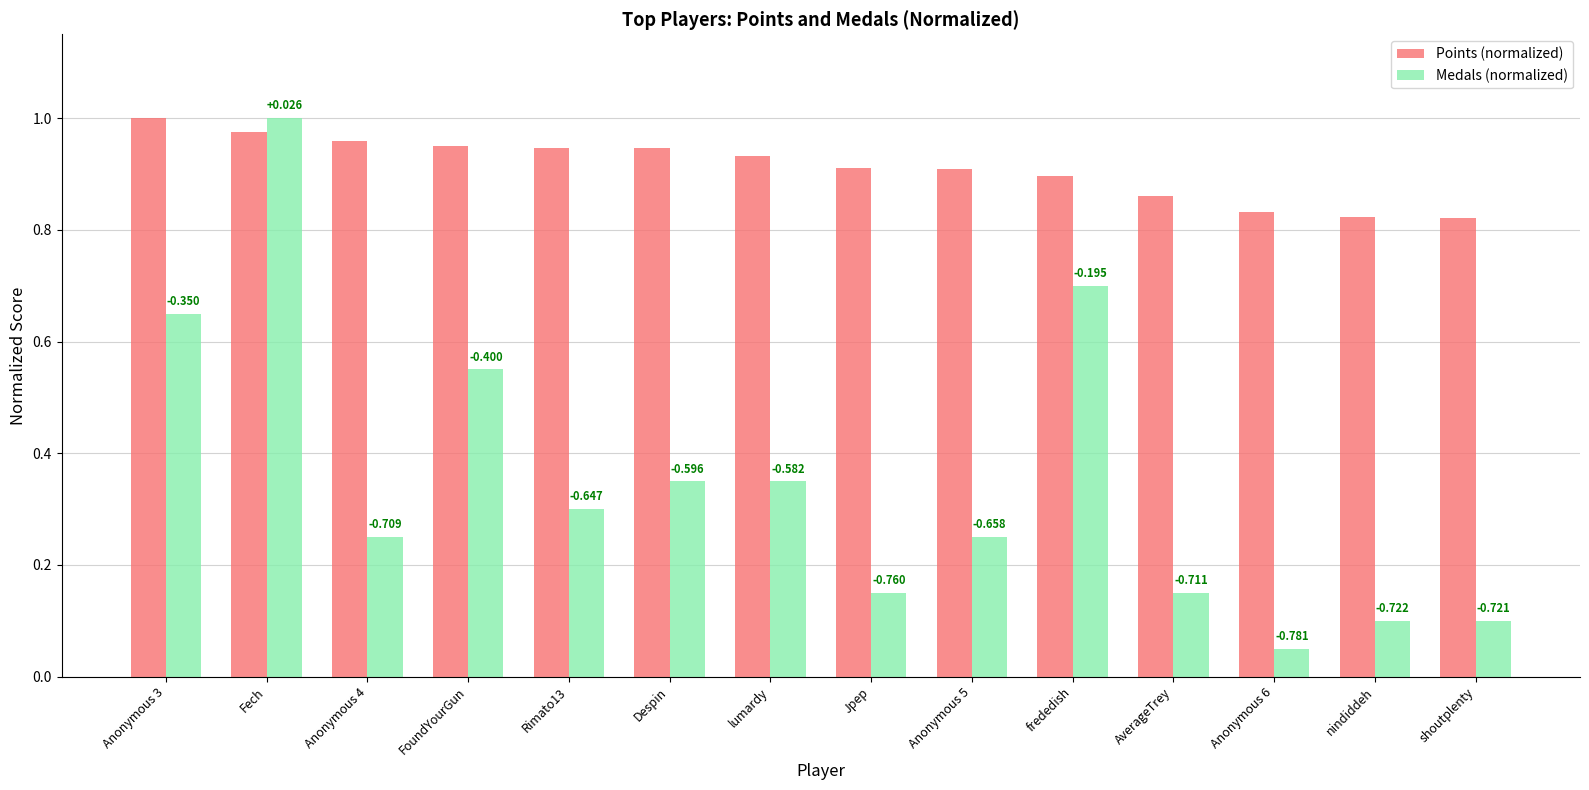

What are all the series names shown in the legend?

Points (normalized), Medals (normalized)